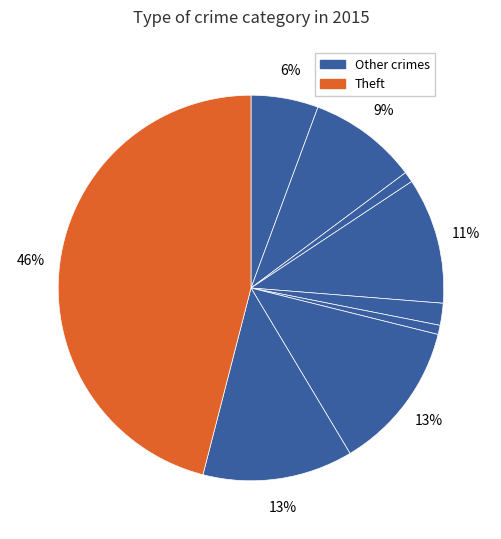

Count the number of slices in the pie.

9